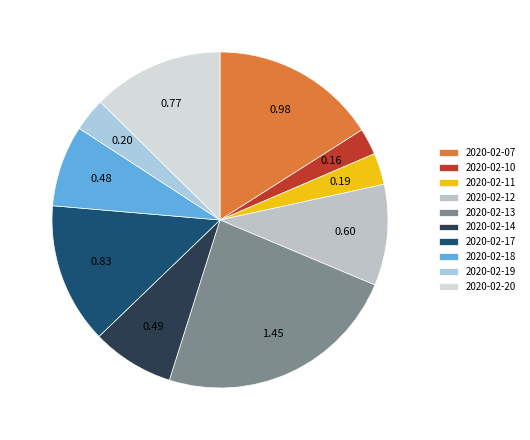

Which category has the biggest portion of the pie?

2020-02-13